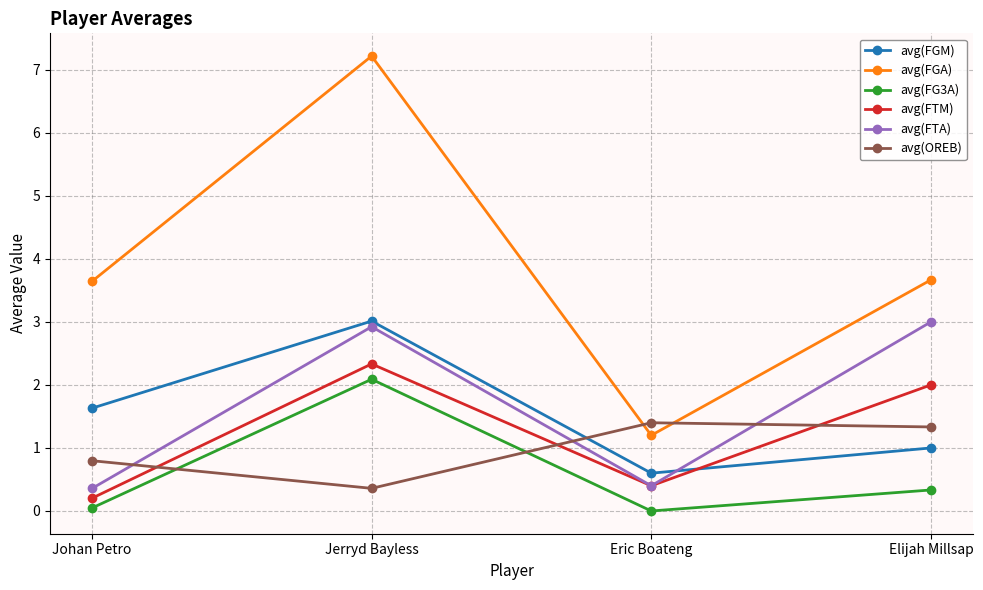

Is the value of avg(FTM) at Johan Petro greater than the value of avg(FG3A) at Jerryd Bayless?

No